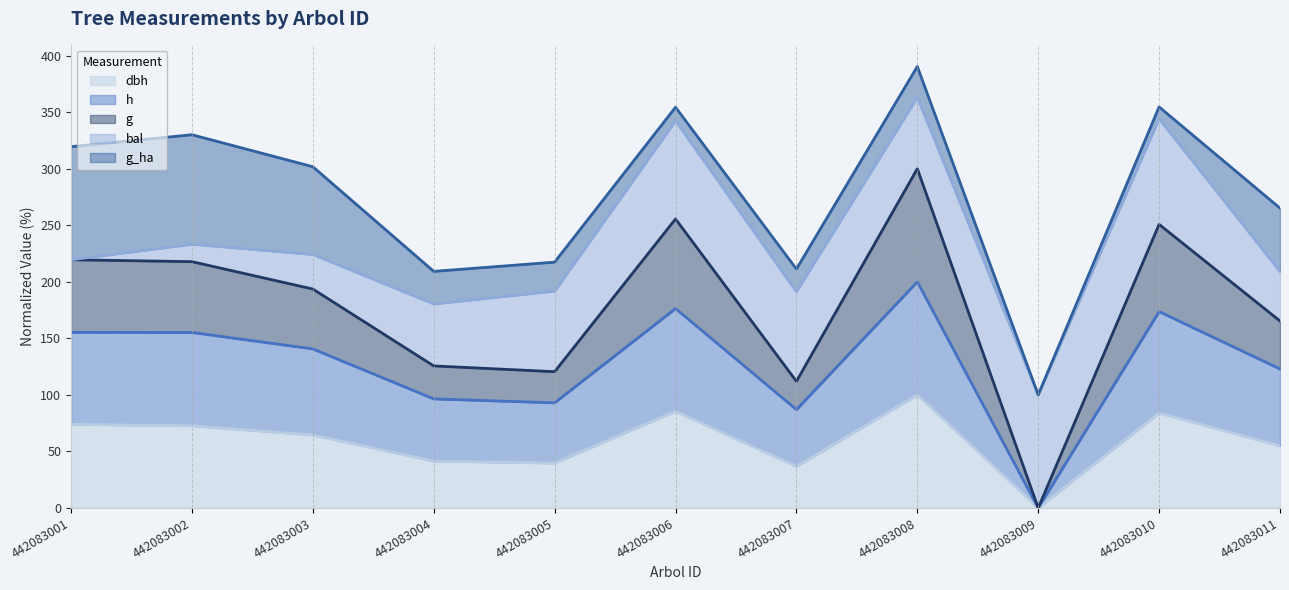

What is the total value across all series at 442083004?

209.2